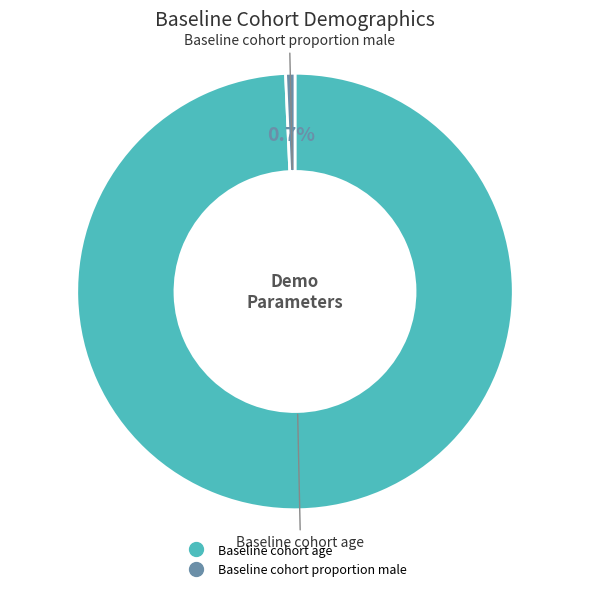

What portion of the pie excludes Baseline cohort age?

0.7%